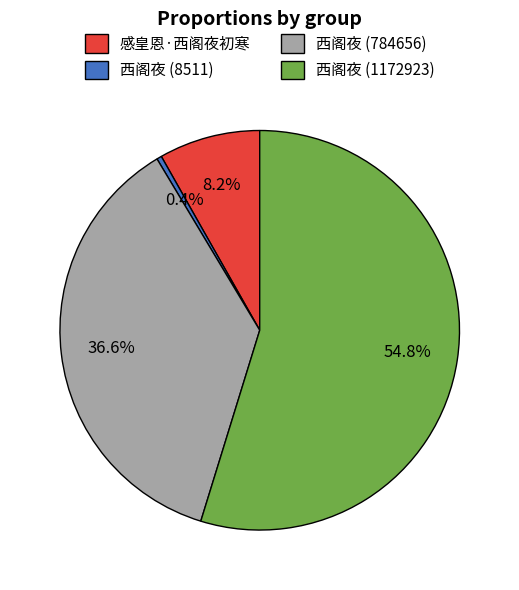

Which category has the biggest portion of the pie?

西阁夜 (1172923)